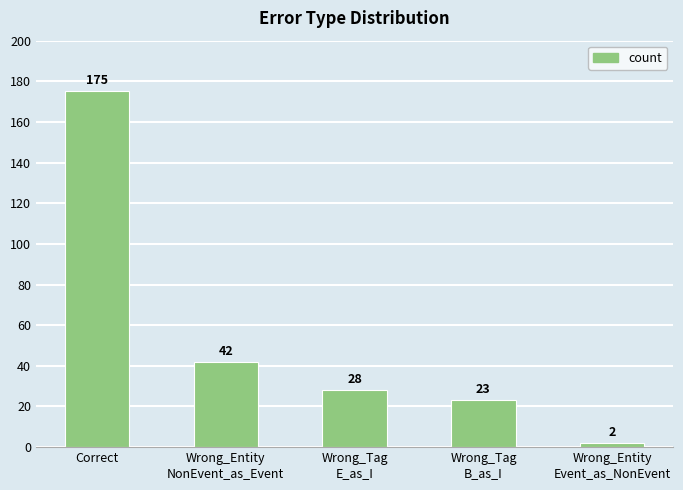

How many bars are there in total?

5